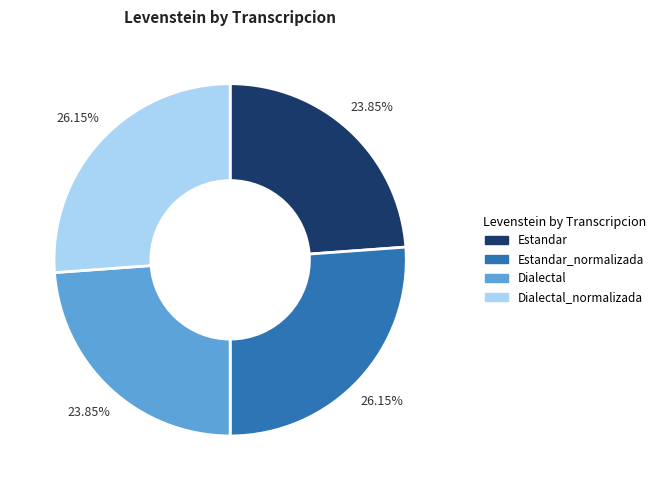

Is there a majority slice in this chart?

No